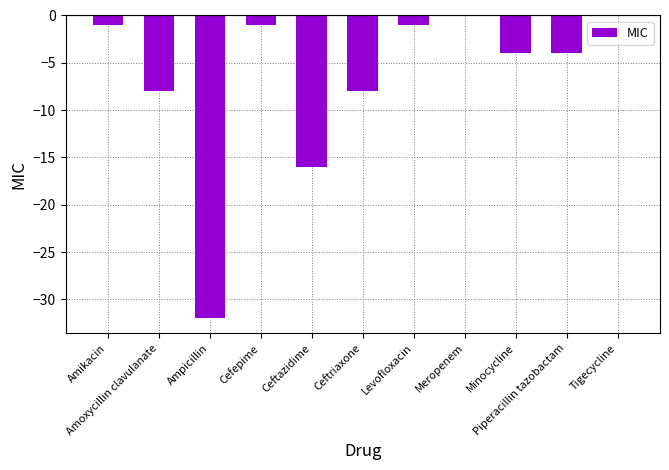

Are the bars horizontal?

No